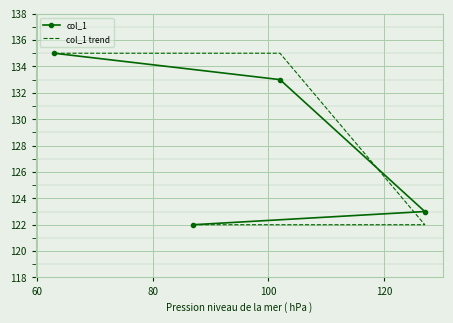

Rank the series by their average value, from highest to lowest.

col_1 trend, col_1